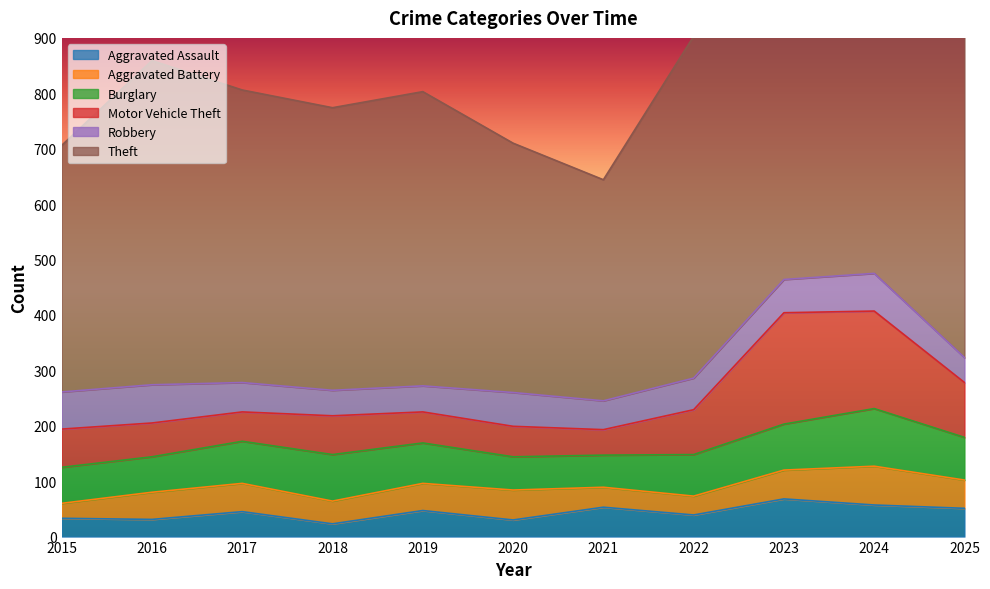

What is the spread (max minus min) of values at 2018?

487